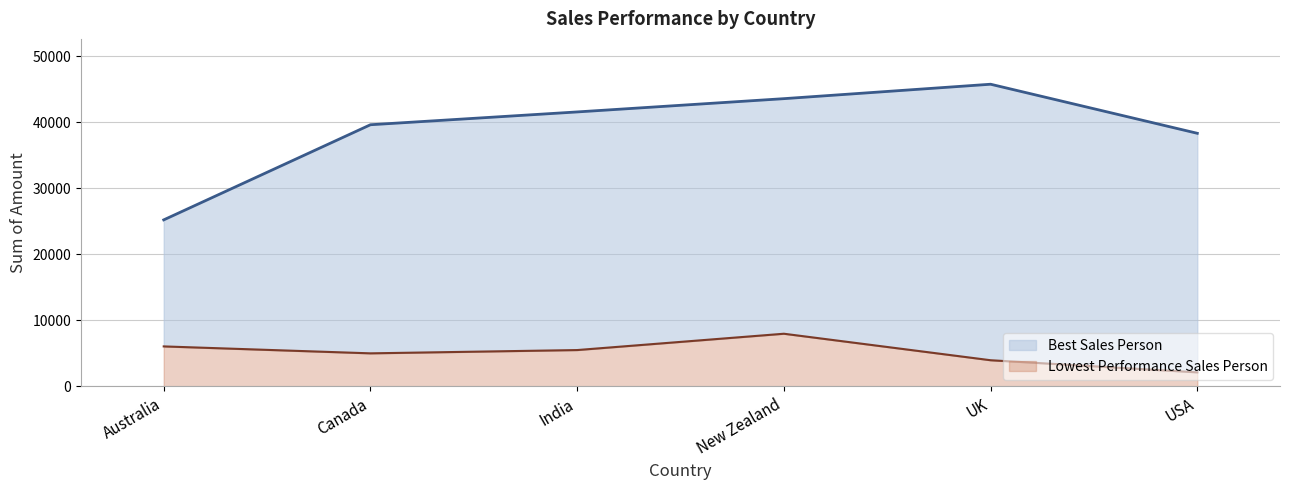

What is the difference between the Lowest Performance Sales Person values at Canada and New Zealand?

2968